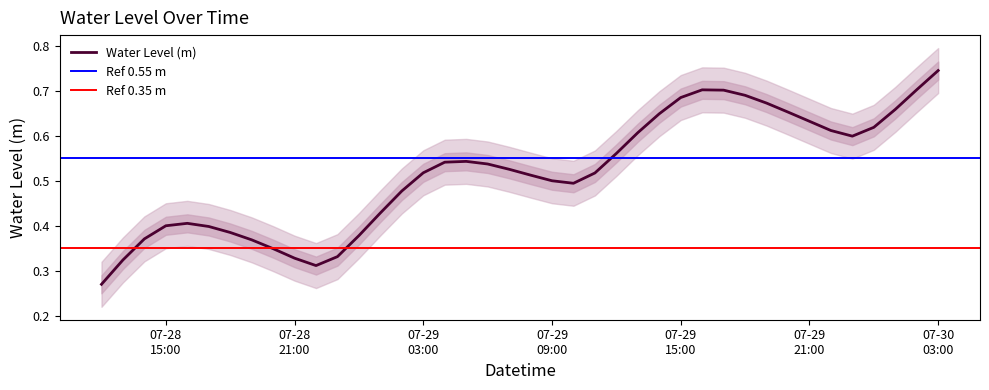

True or false: there are more than 1 points higher than both neighbors.

True